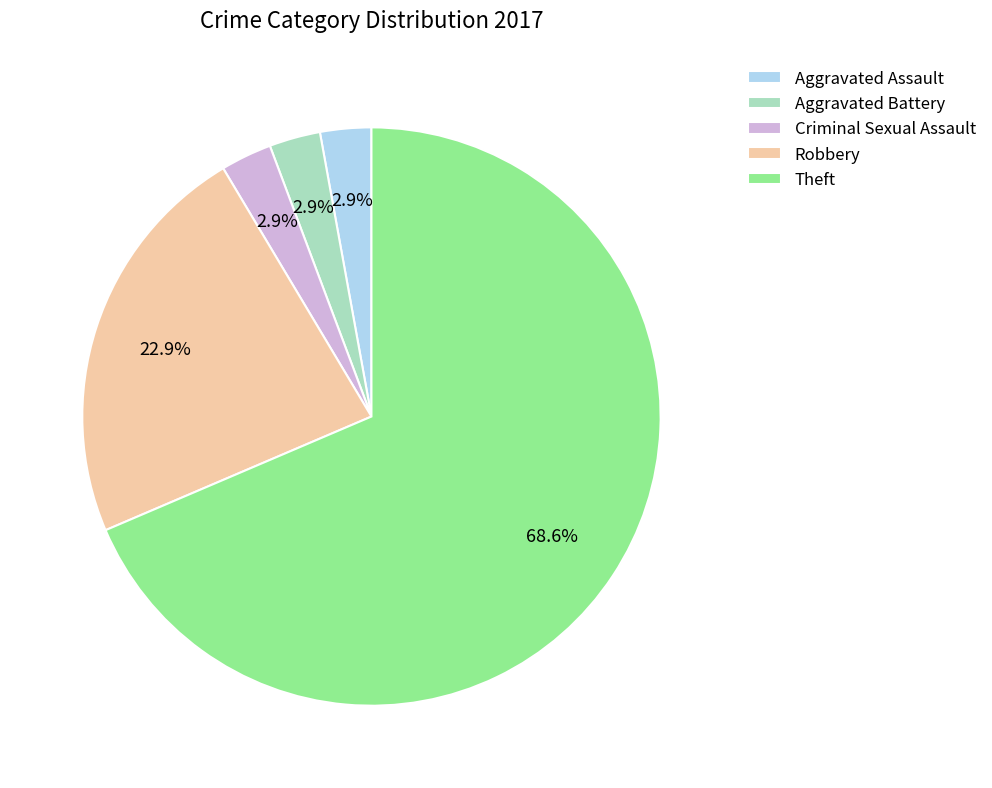

Which slice is the largest?

Theft